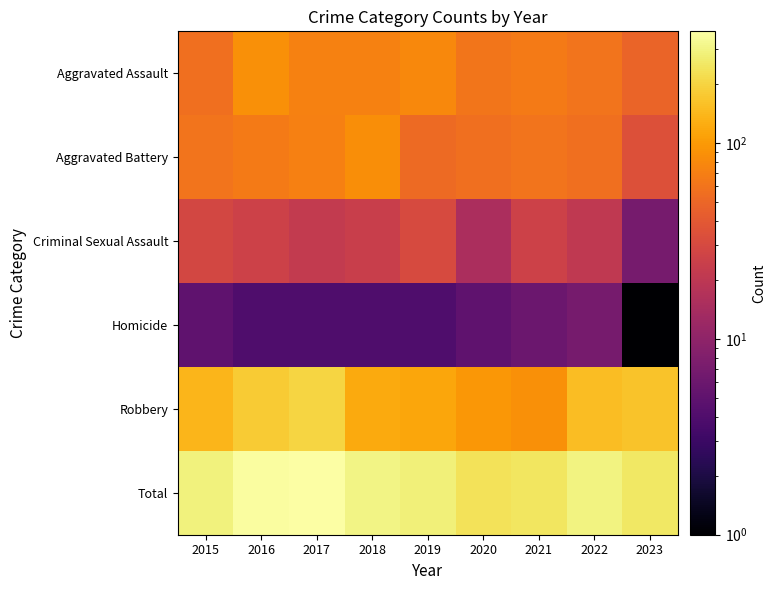

What is the maximum value shown in the chart?

371